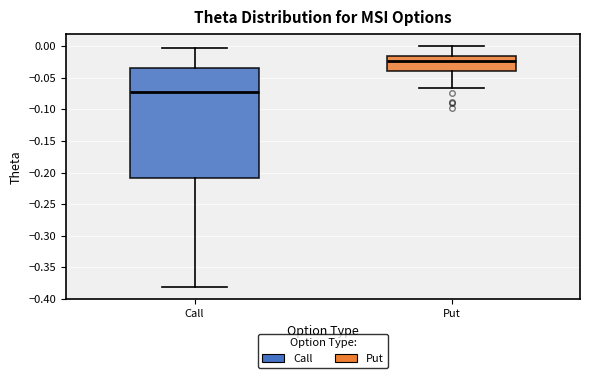

Reading left to right, read every box against the y-axis: the position of its median line, the range the box covers, and the ends of its whiskers. The values are not printed on the chart, so give them approximately, as read against the axis.

Call: median -0.075, box -0.210 to -0.035, whiskers -0.380 to -0.005
Put: median -0.025, box -0.040 to -0.015, whiskers -0.065 to 0.000